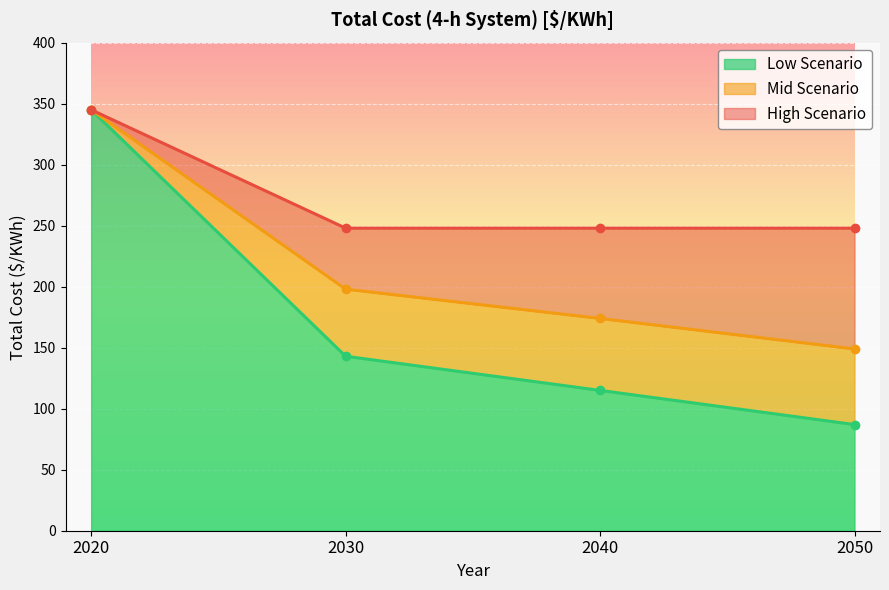

True or false: Low Scenario and High Scenario cross at least once.

False